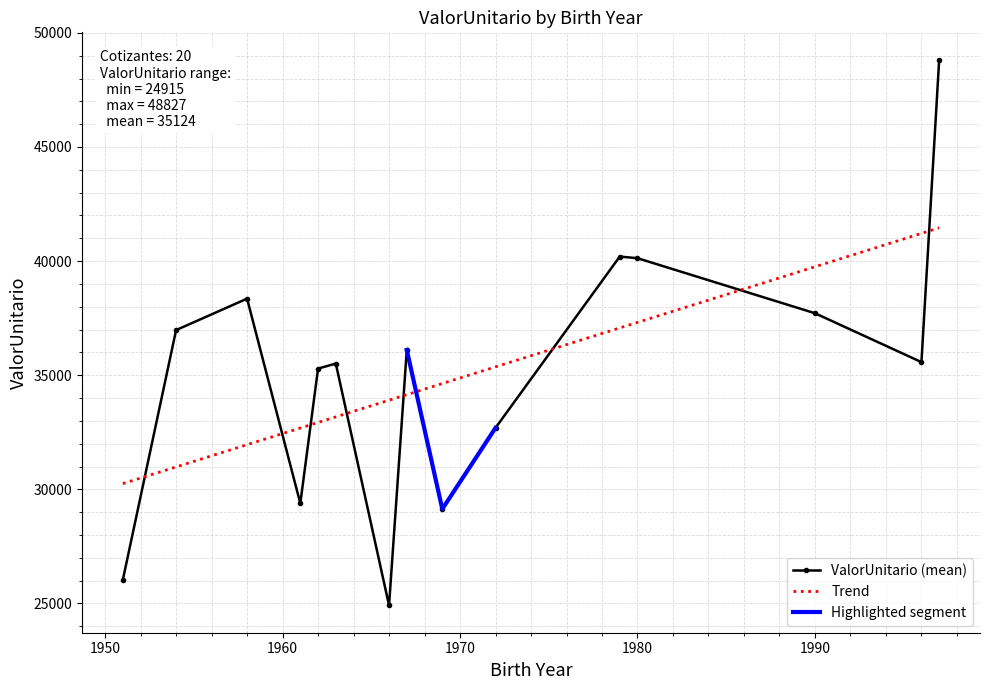

How many values in the ValorUnitario (mean) series are below 35575?

7